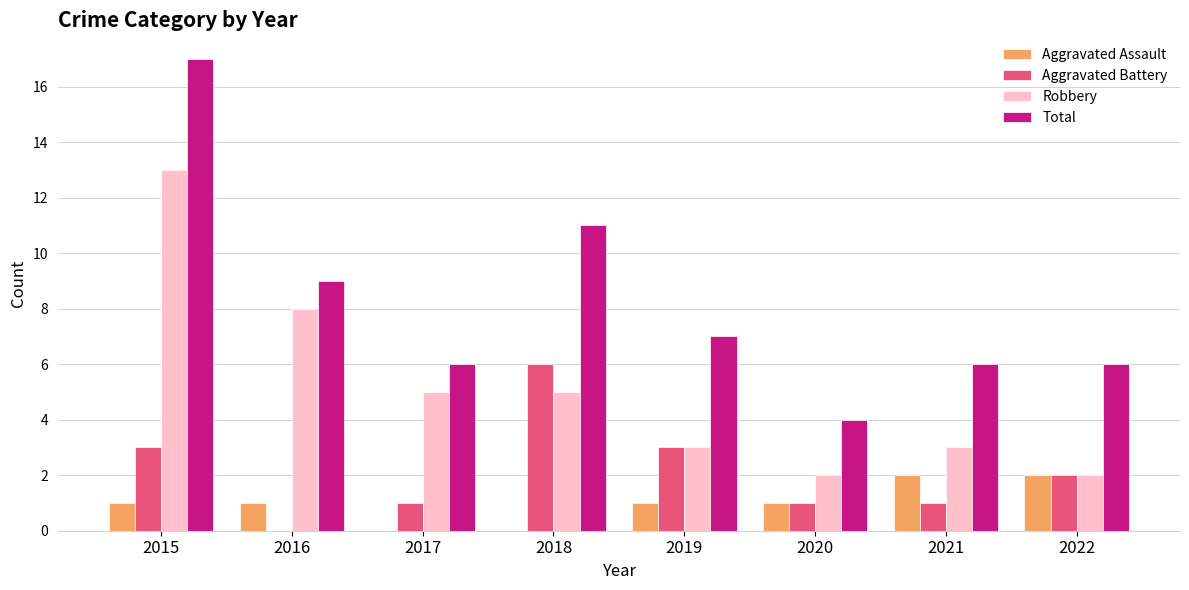

What is the average value of the Total series?

8